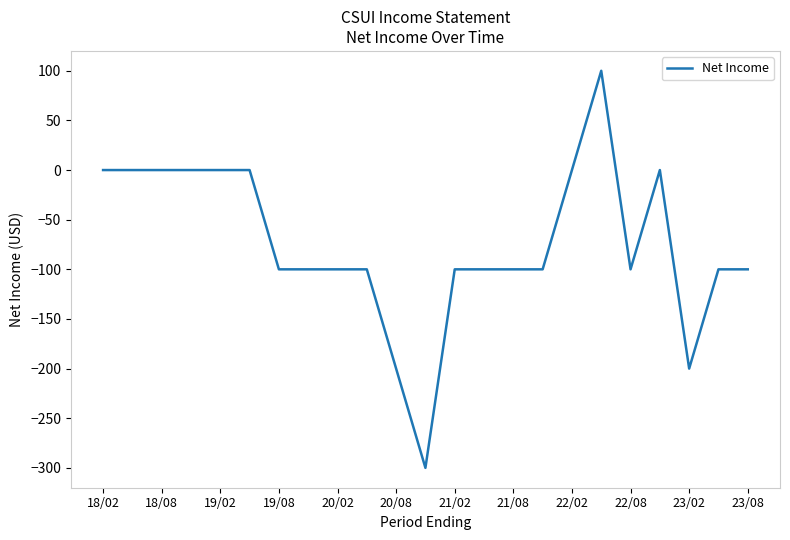

What is the difference between the second highest and second lowest values?

200